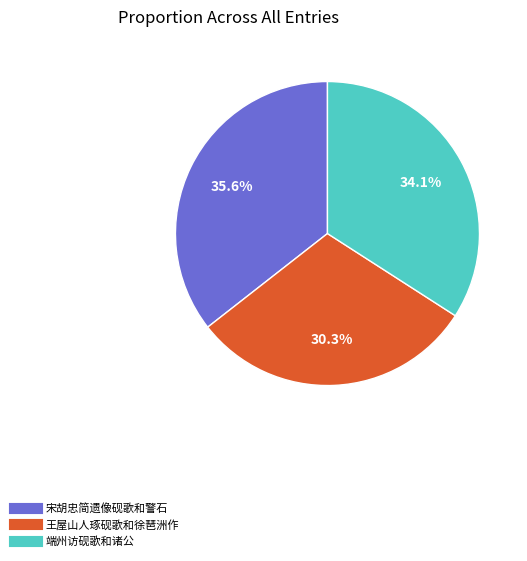

How many slices are in this pie chart?

3